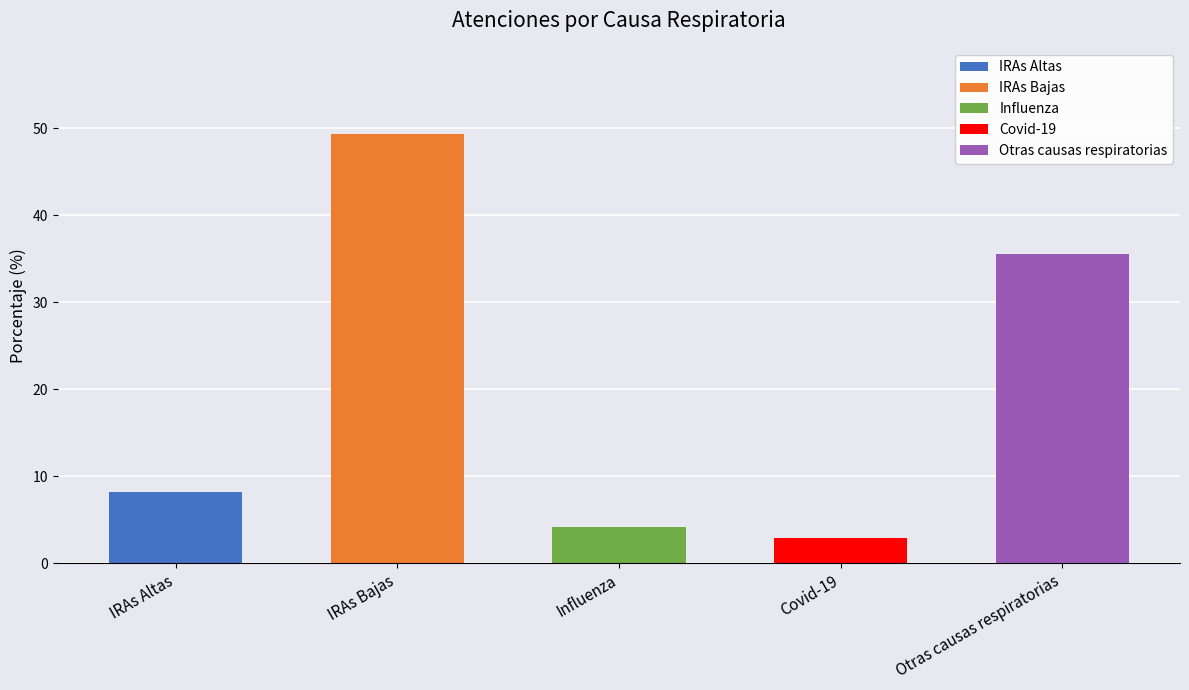

At which label is the value closest to 26?

Otras causas respiratorias